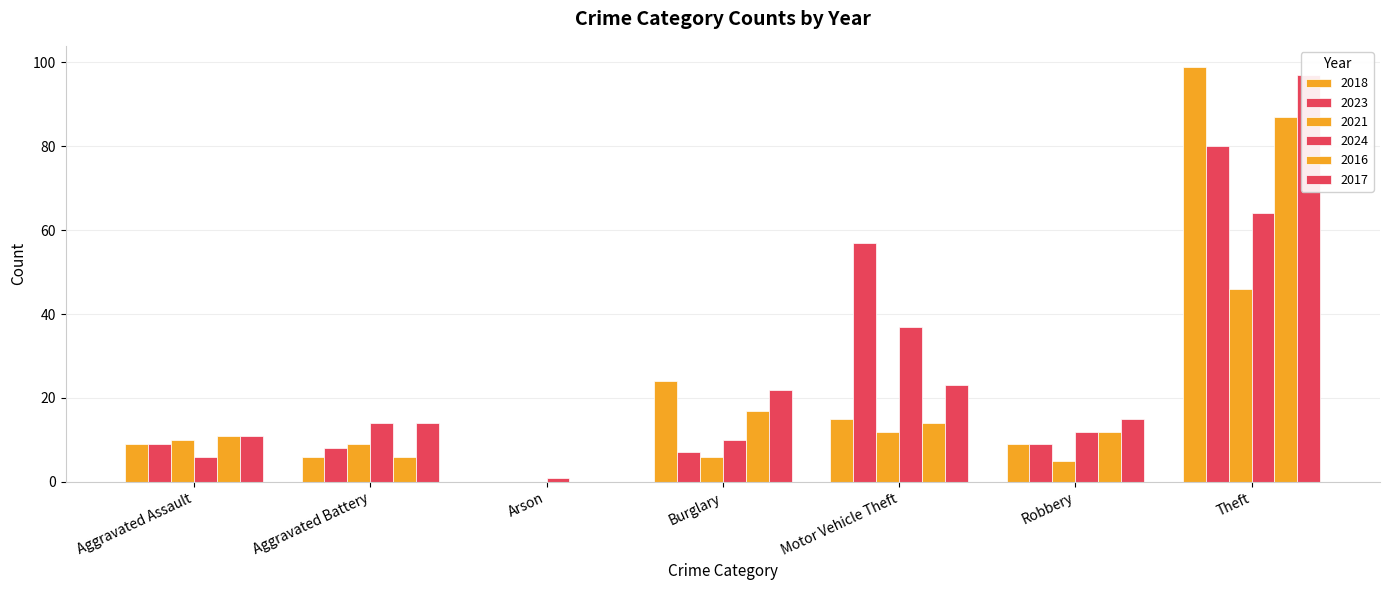

Is it true that 2023 equals 9 at Robbery?

True